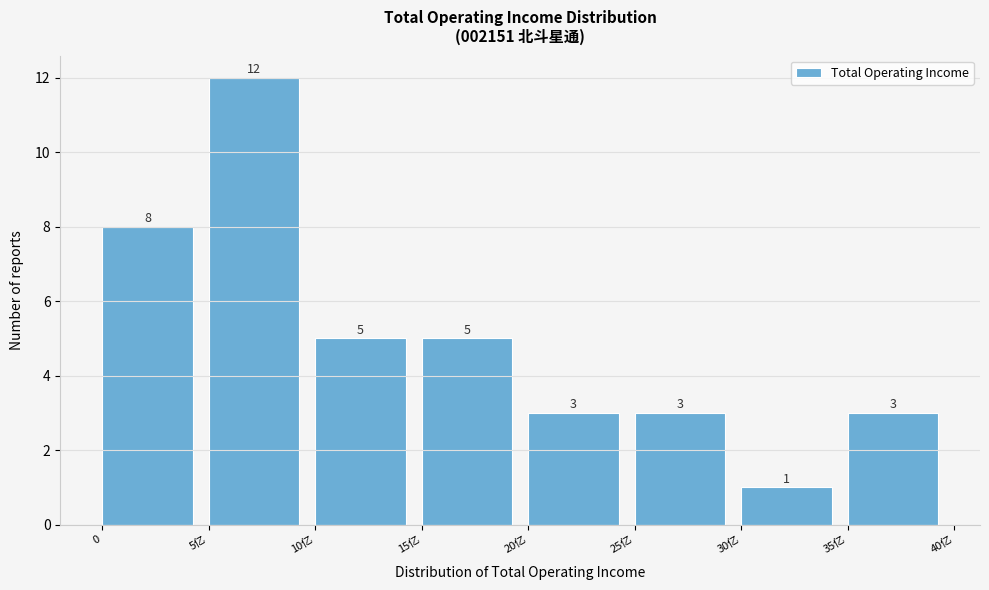

Reading left to right, what are all the values shown in this chart?

8	12	5	5	3	3	1	3